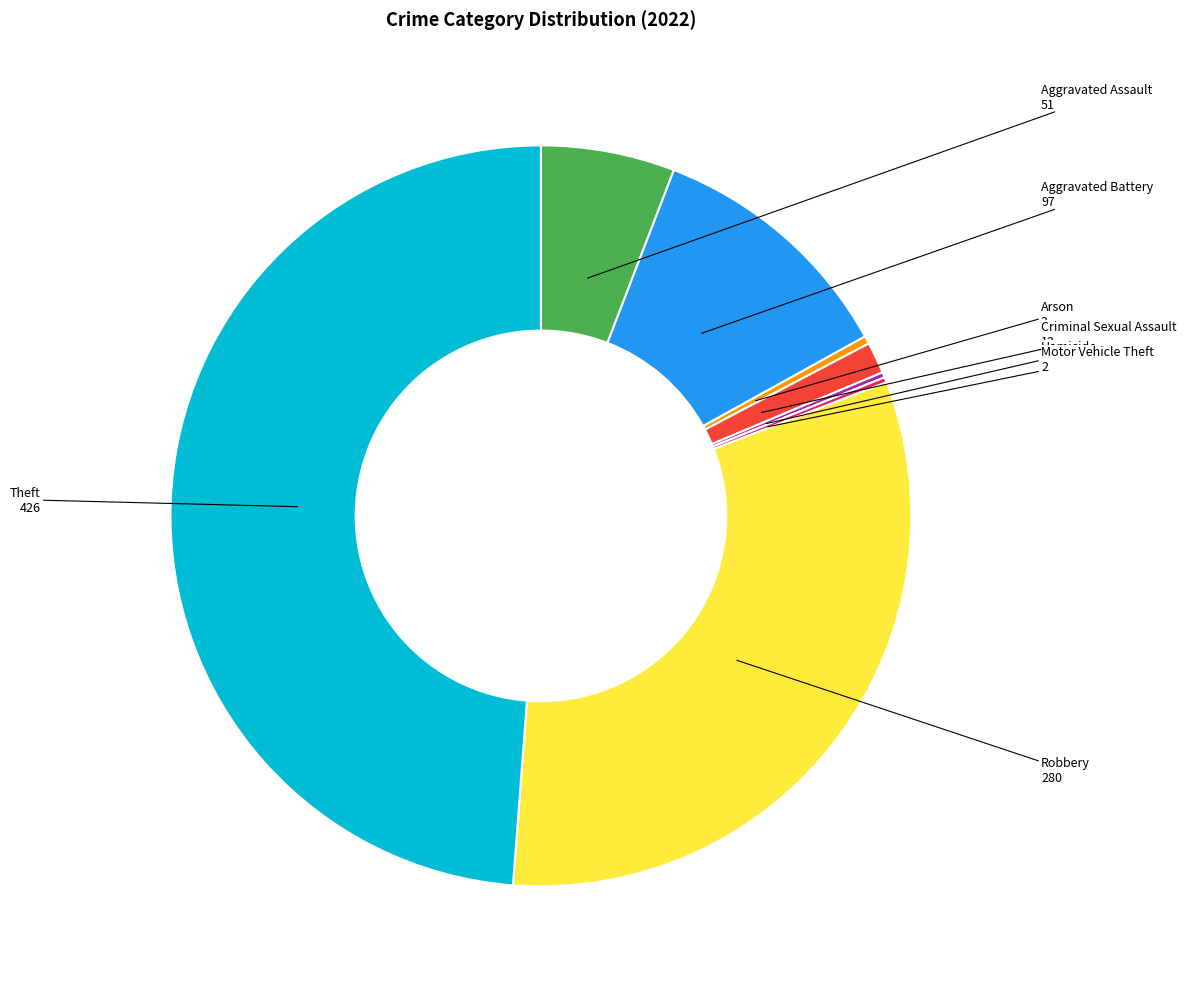

Which slice is the largest?

Theft